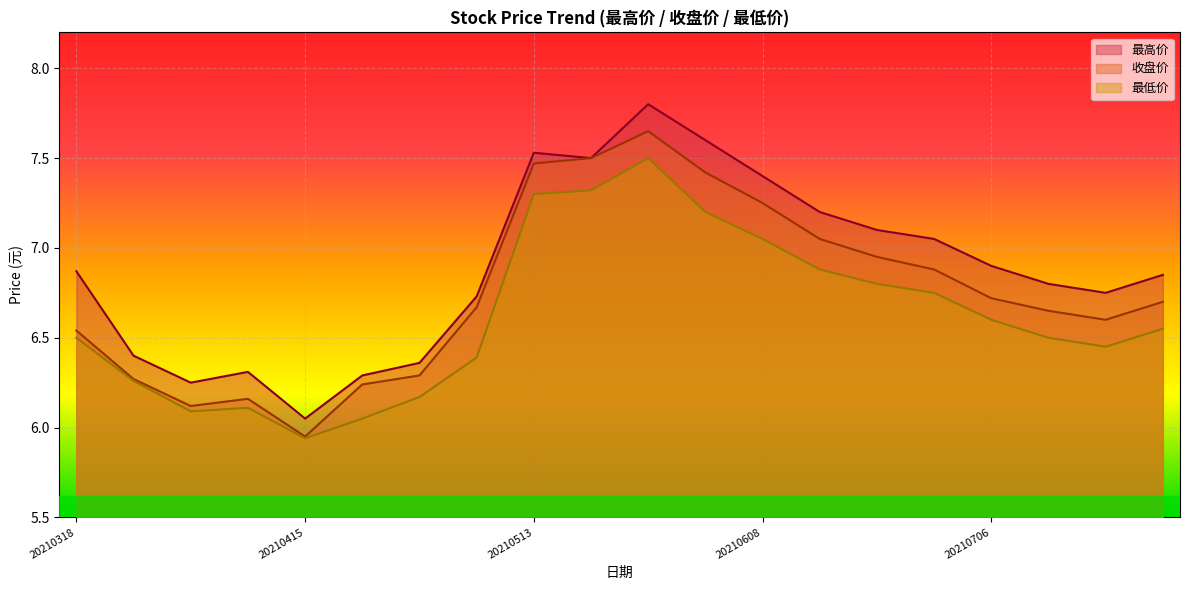

Which has a higher value, 20210727 or 20210401?

20210727